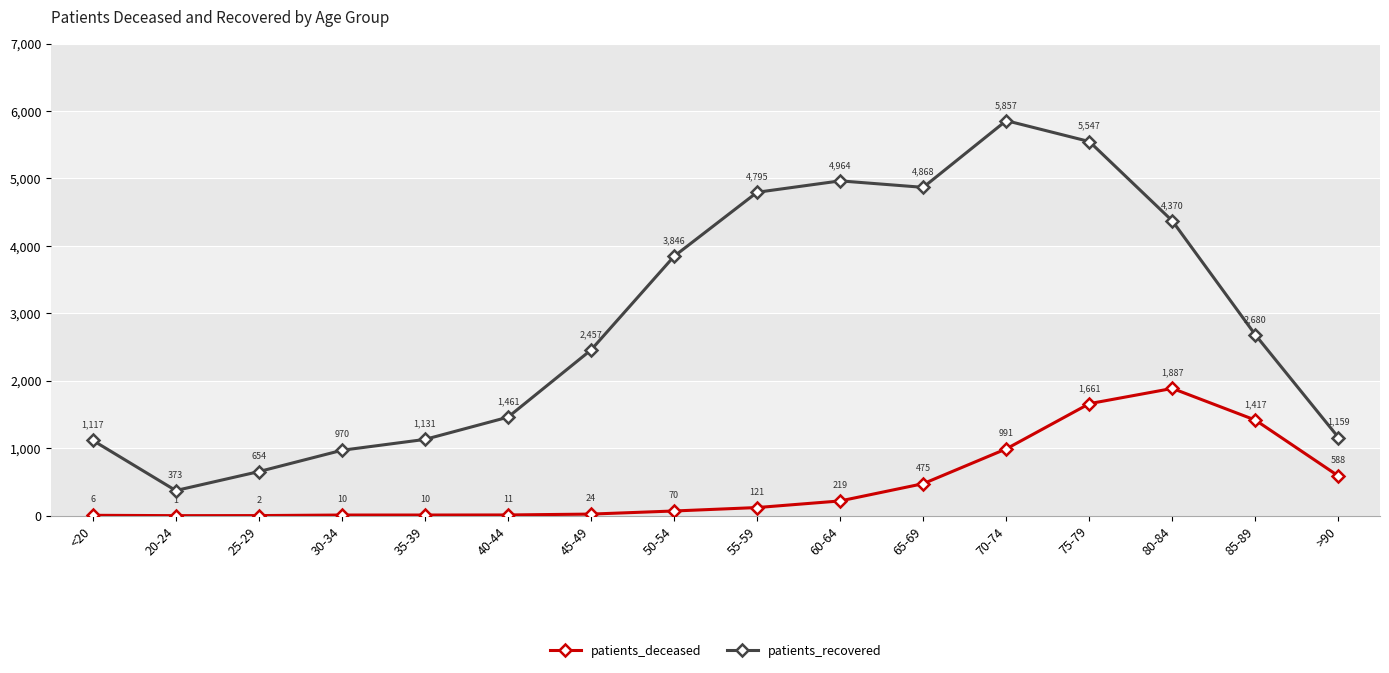

Where is the first local maximum for patients_recovered?

60-64